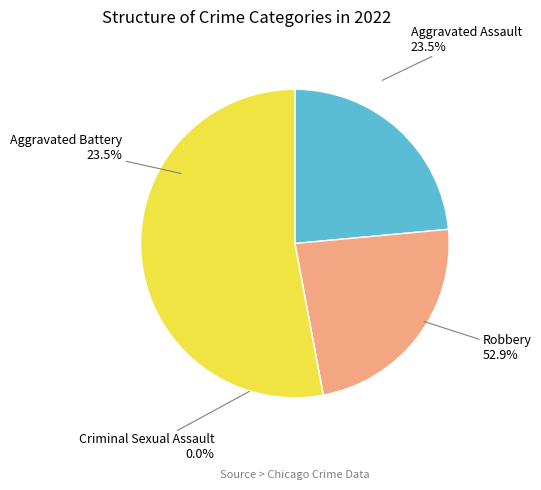

Rank the categories by value from lowest to highest.

Criminal Sexual Assault, Aggravated Assault, Aggravated Battery, Robbery